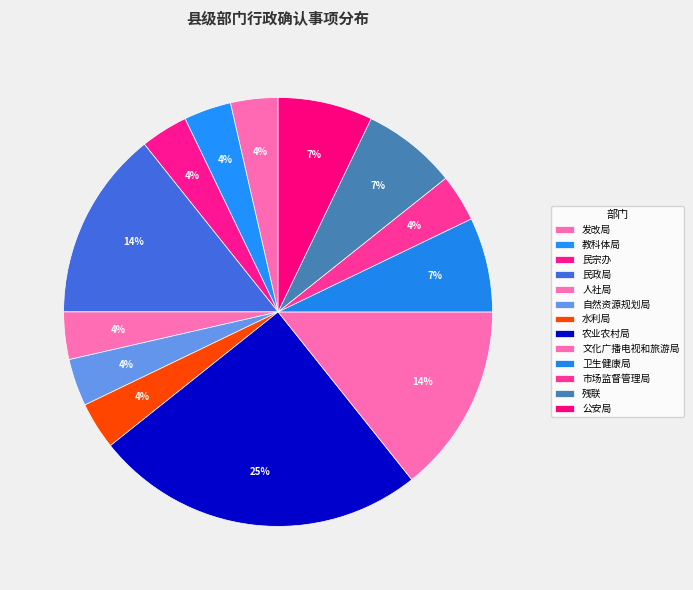

Is it true that 水利局 is 11% of the pie?

False